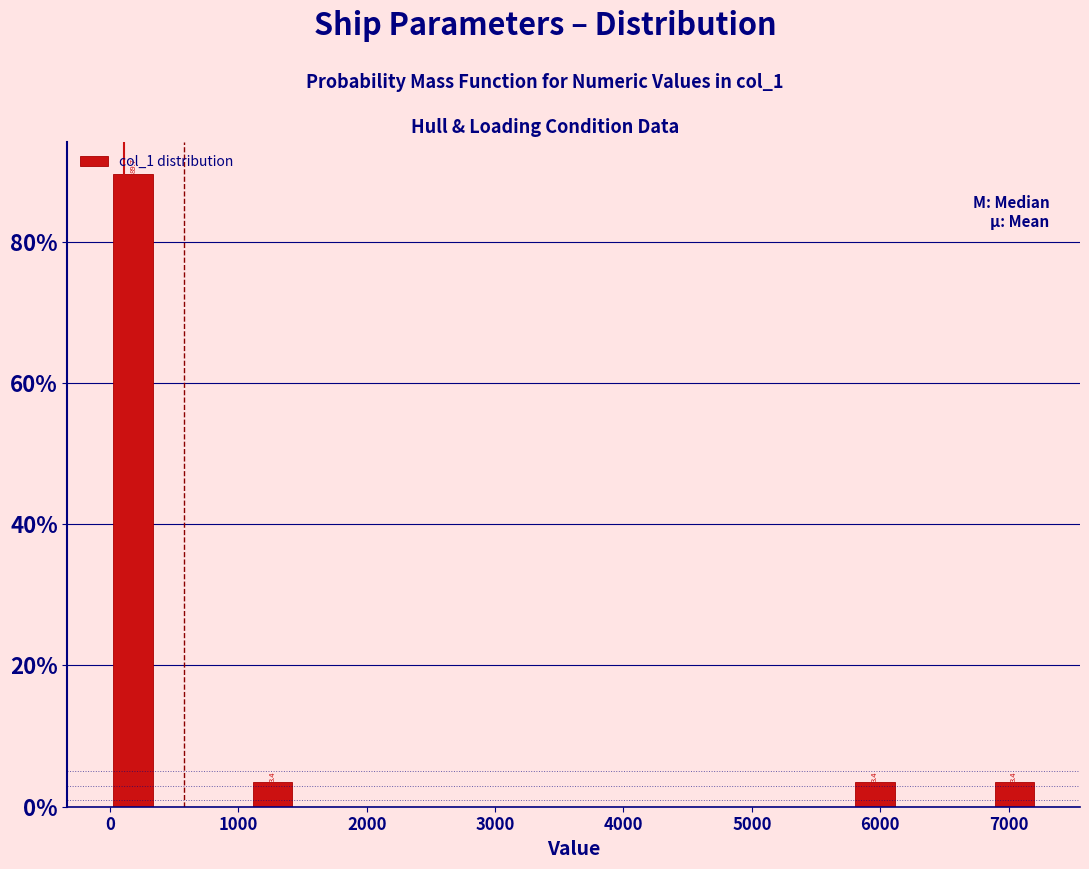

Around what value on the x-axis is the tallest bar? Give the approximate position of its centre, as read against the axis.

200